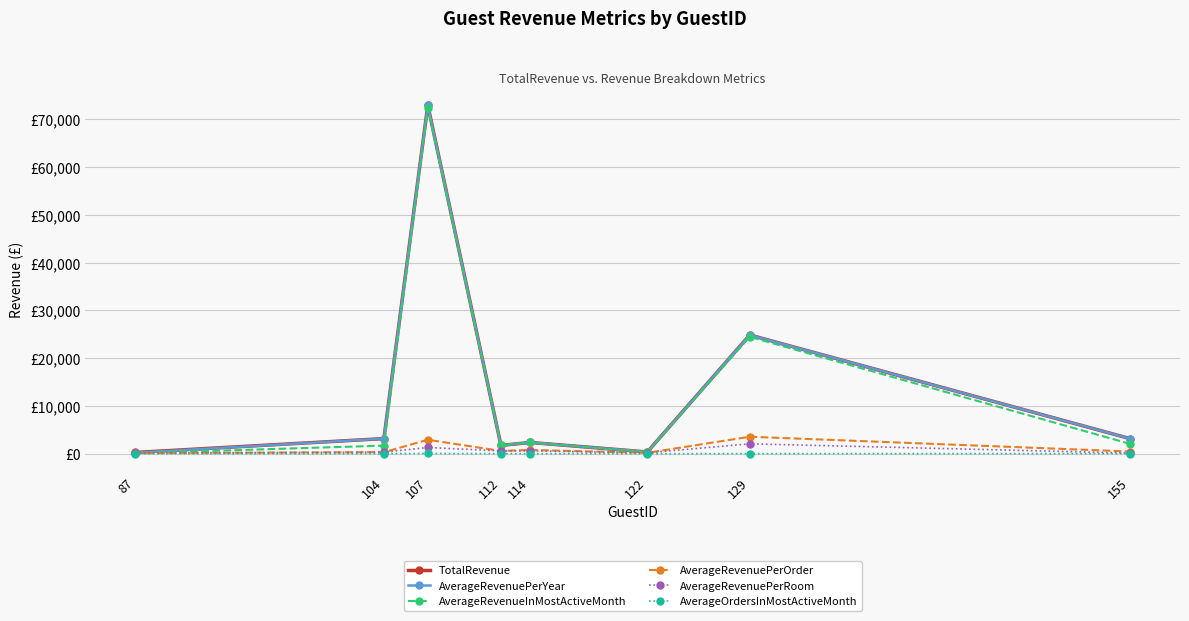

Is this an area chart (filled region under the line)?

No